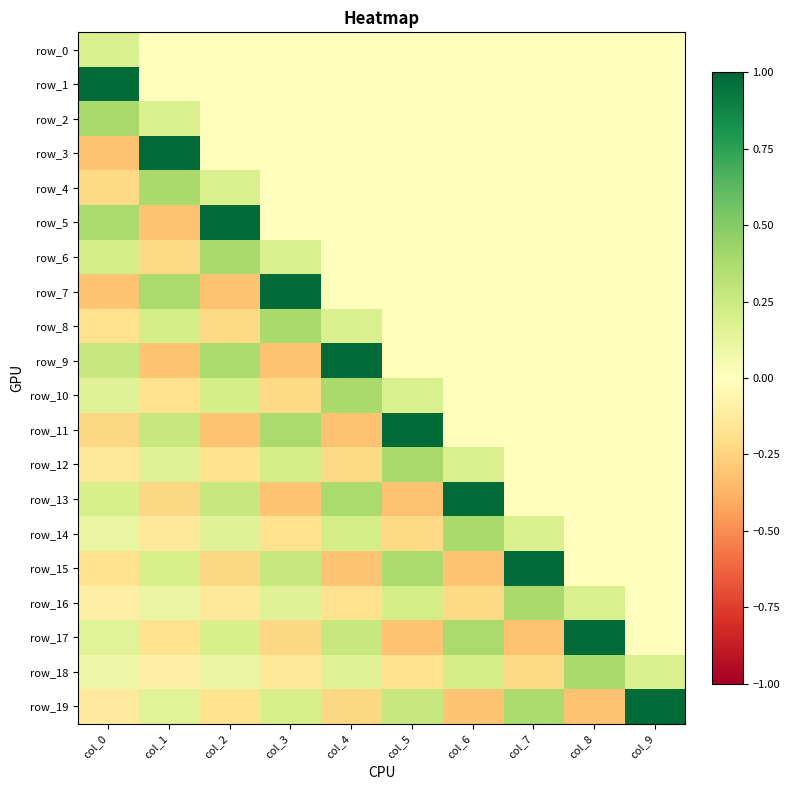

Count the row_8 values in the range 0 to 1.

8